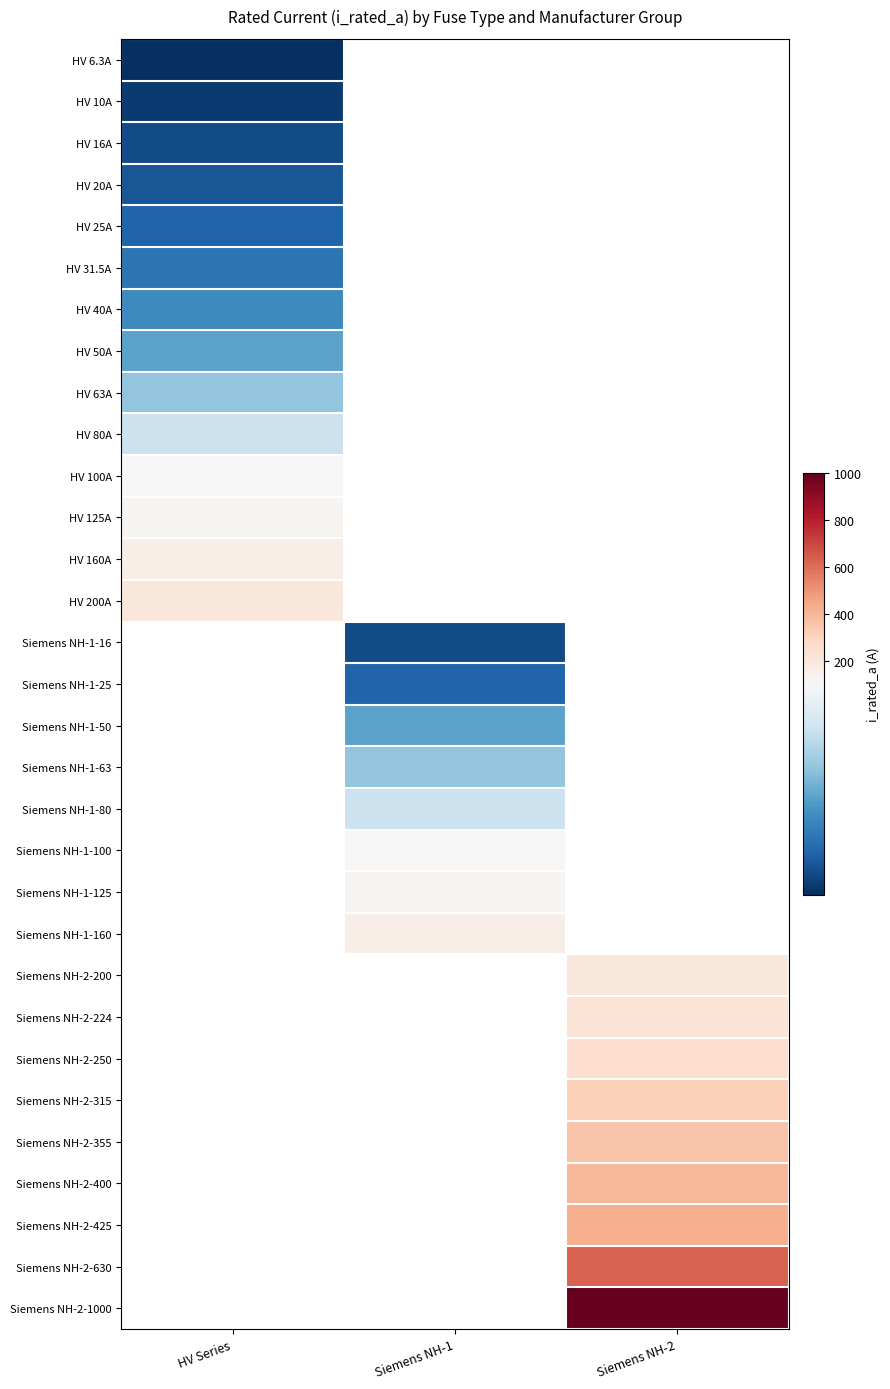

How many distinct data groups are displayed?

31